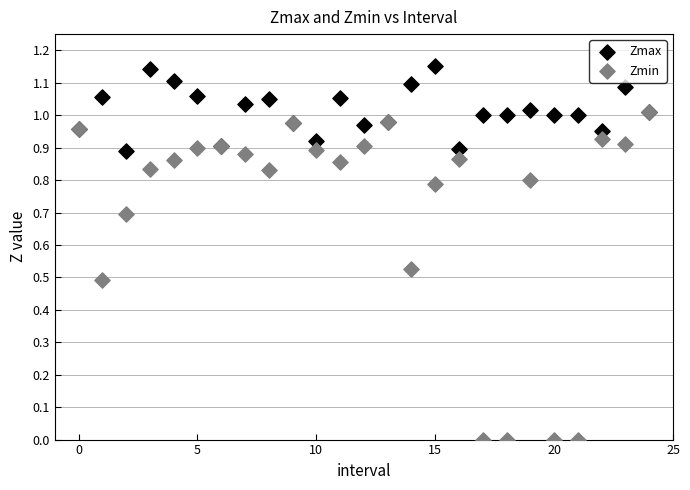

What are all the series names shown in the legend?

Zmax, Zmin